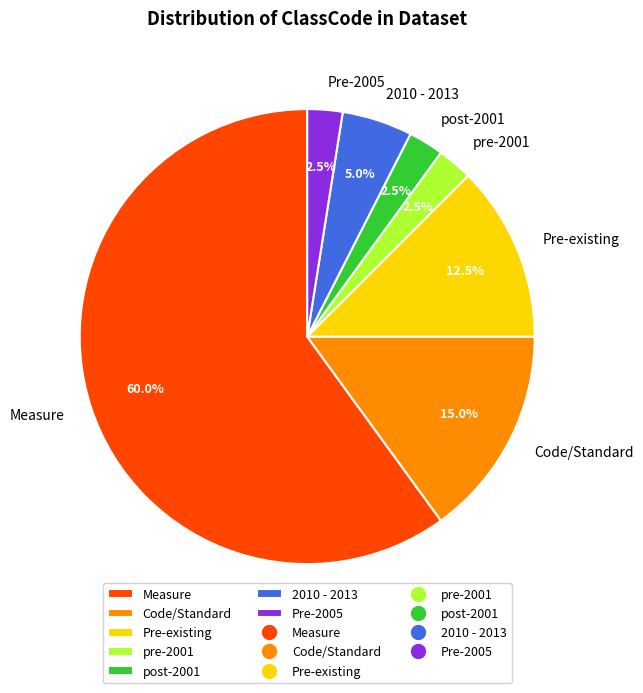

Between Pre-existing and pre-2001, which is larger?

Pre-existing